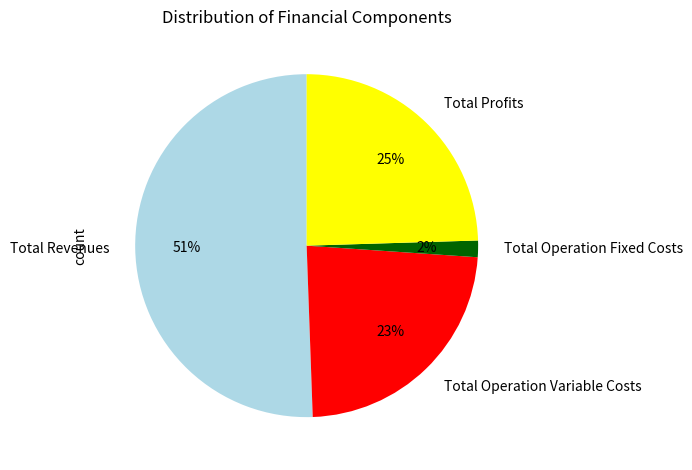

Rank the categories by value from lowest to highest.

Total Operation Fixed Costs, Total Operation Variable Costs, Total Profits, Total Revenues